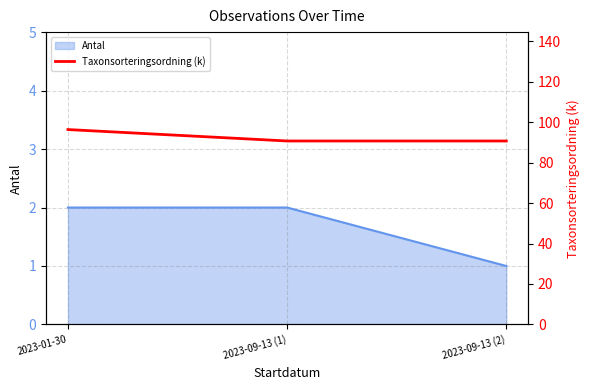

At which label does Antal reach its minimum?

2023-09-13 (2)